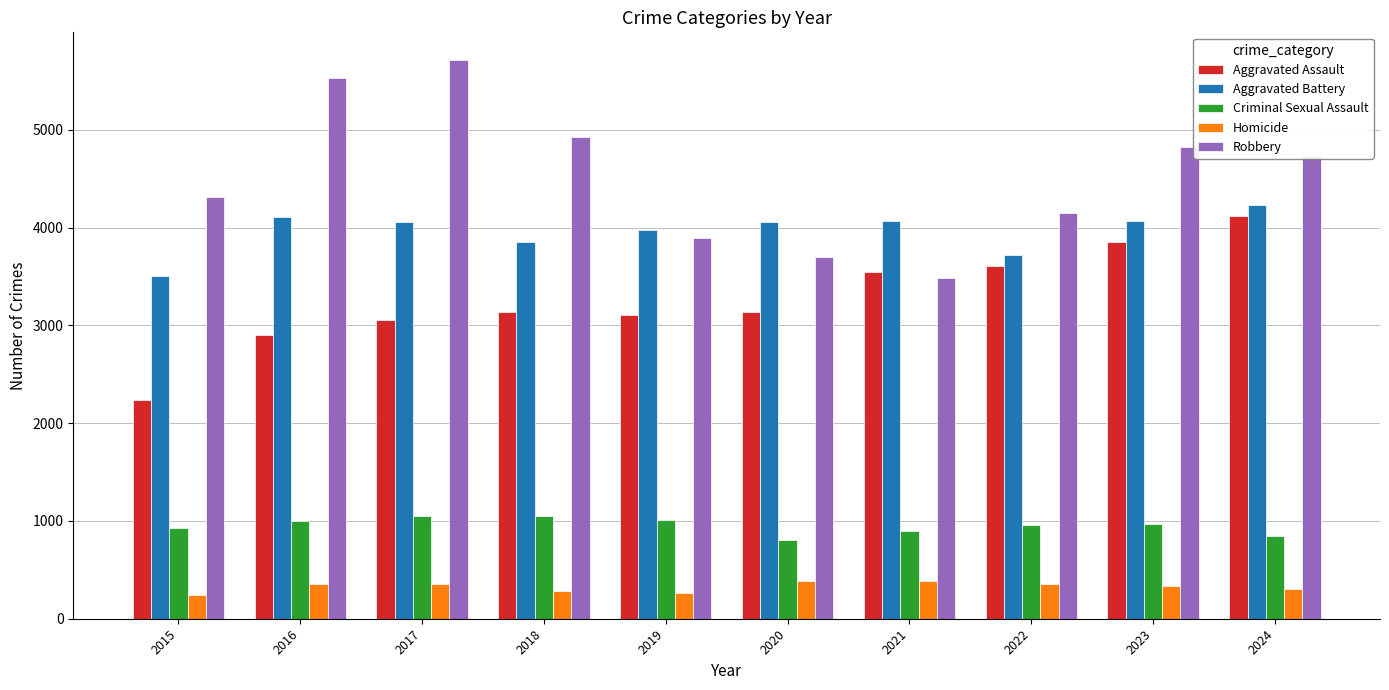

Does the chart contain stacked bars?

No